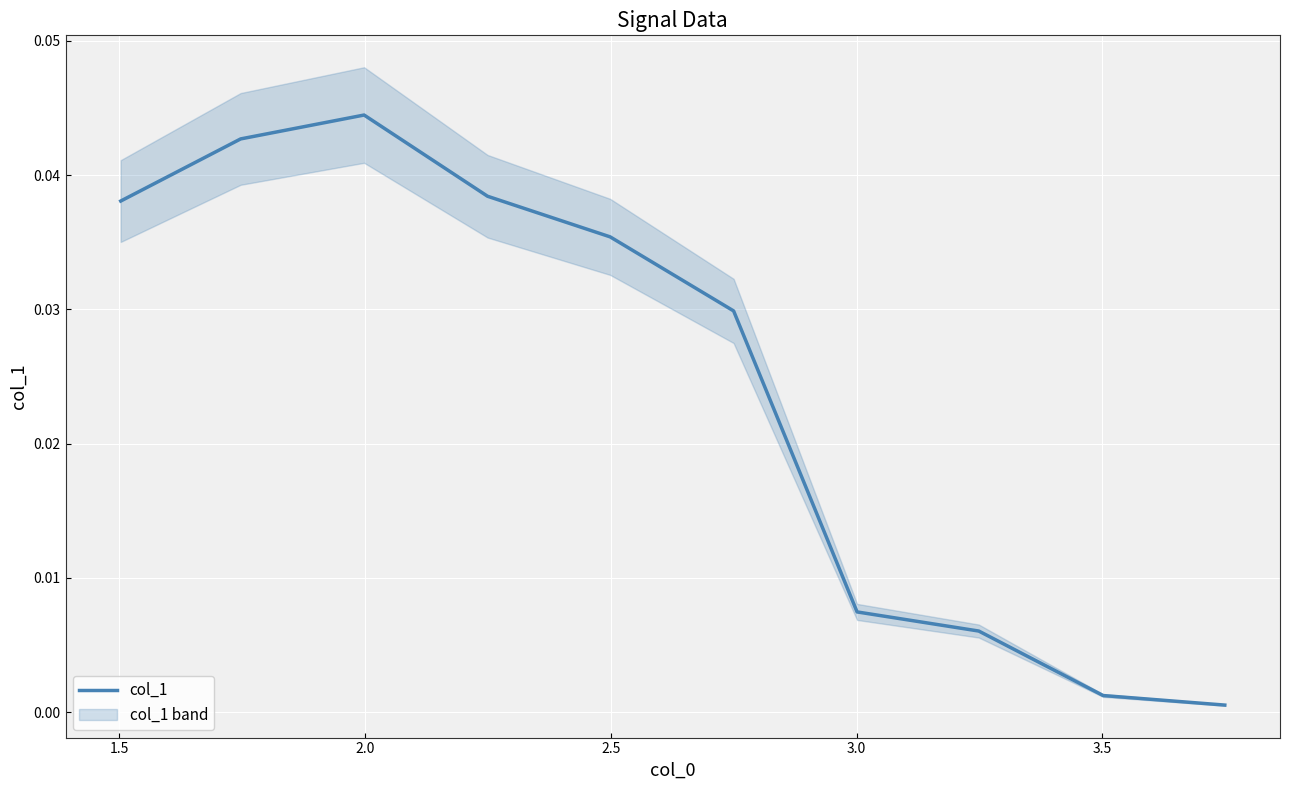

How many lines are shown in the chart?

1